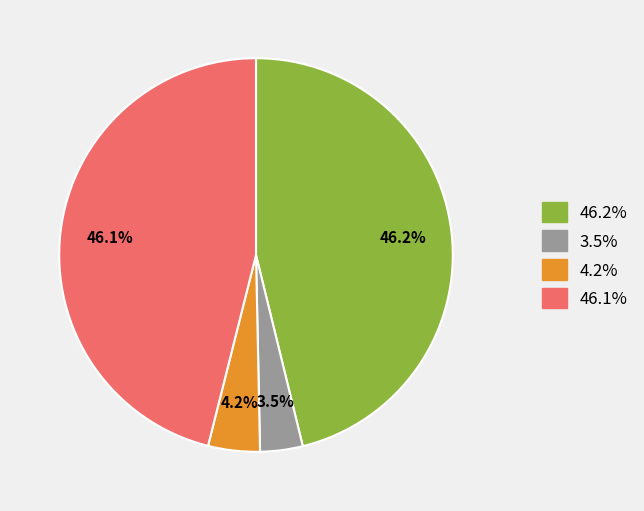

Is there a majority slice in this chart?

No